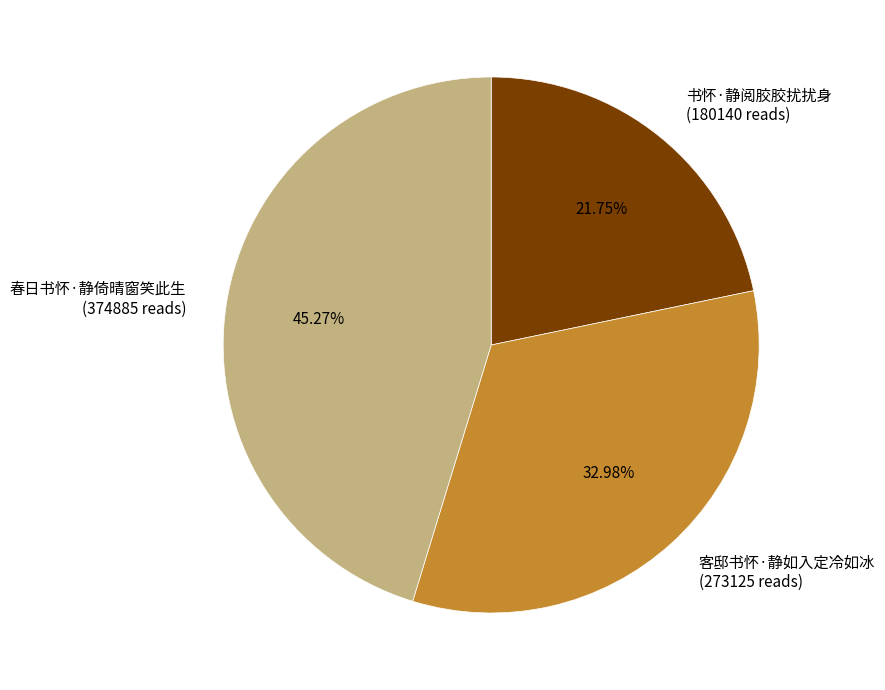

To the nearest percent, what is the difference between the 书怀·静阅胶胶扰扰身 and 春日书怀·静倚晴窗笑此生 slice percentages?

24%